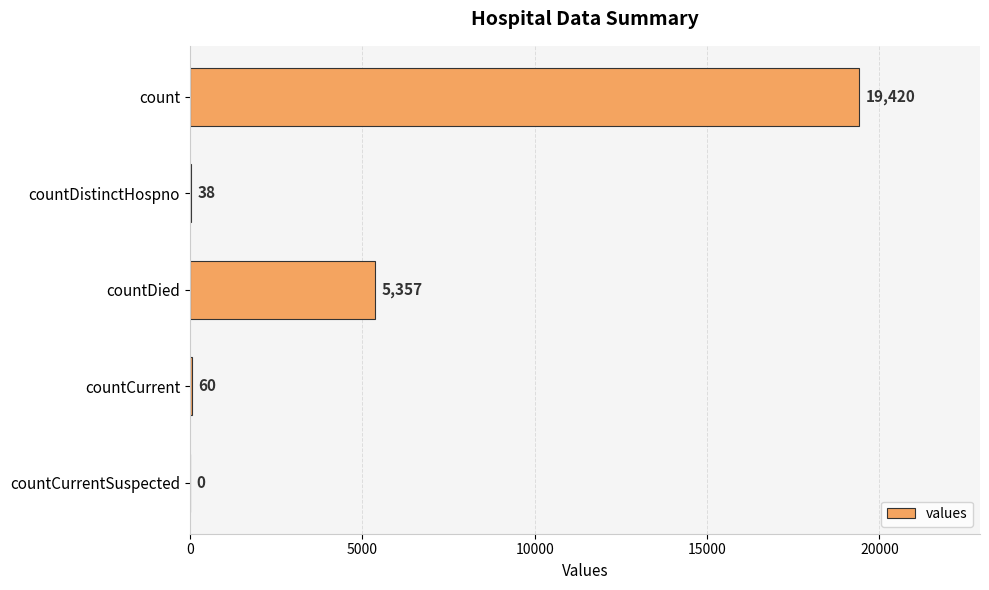

Reading top to bottom, list all the values displayed in this chart.

count=19420	countDistinctHospno=38	countDied=5357	countCurrent=60	countCurrentSuspected=0